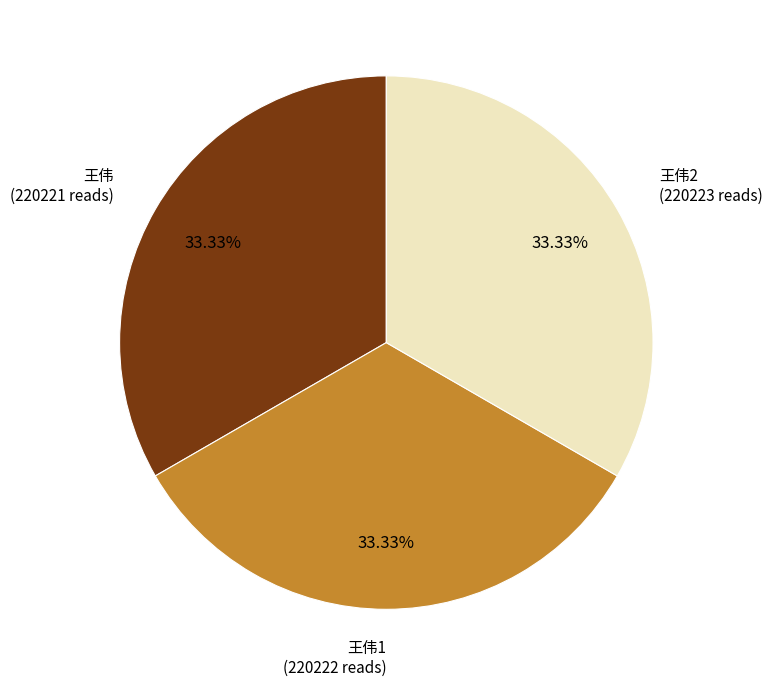

What is the ratio of the value at 王伟 to the value at 王伟1?

1.0